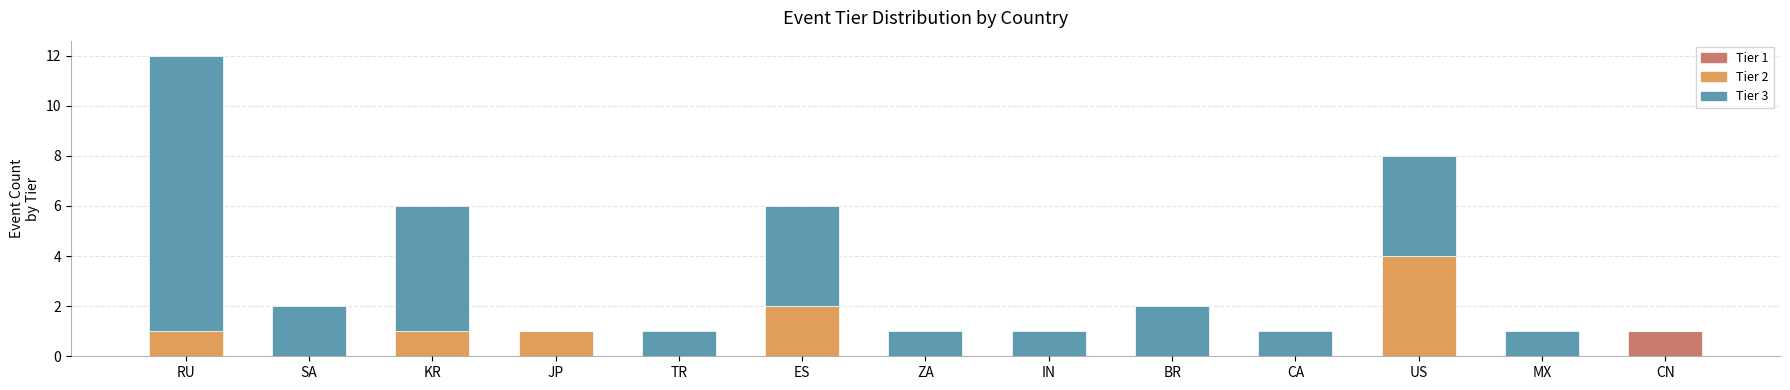

At which label does Tier 1 reach its peak?

CN